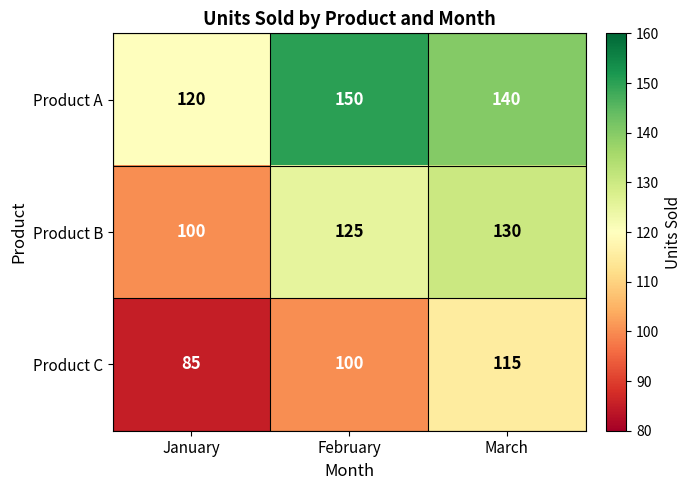

Rank the series by their maximum value, from highest to lowest.

Product A, Product B, Product C